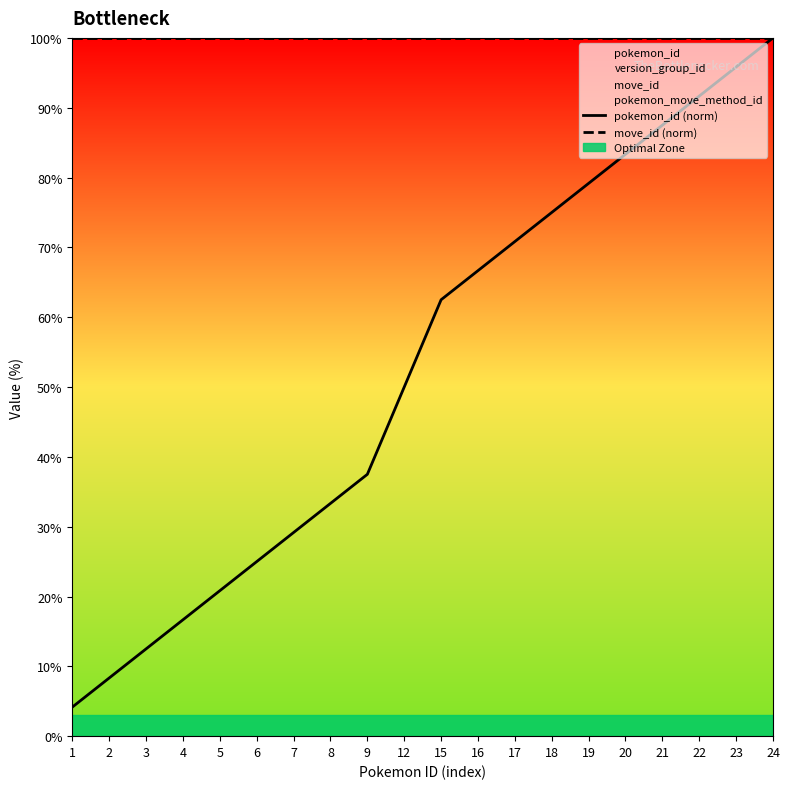

Which series changed the most between 17 and 18?

pokemon_id (norm)